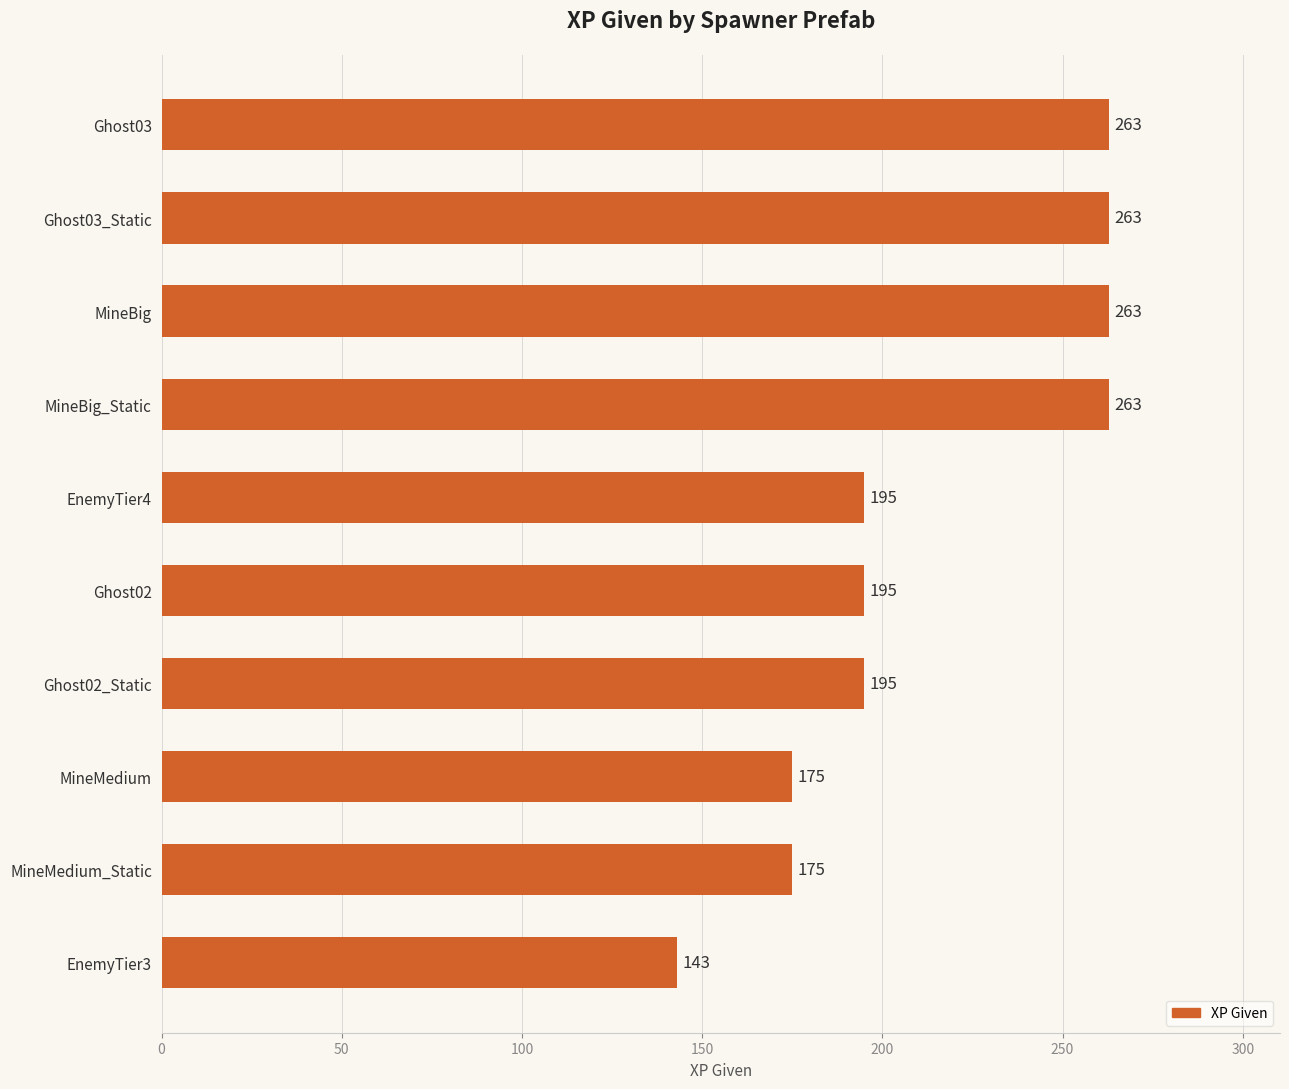

What is the maximum value shown in the chart?

263